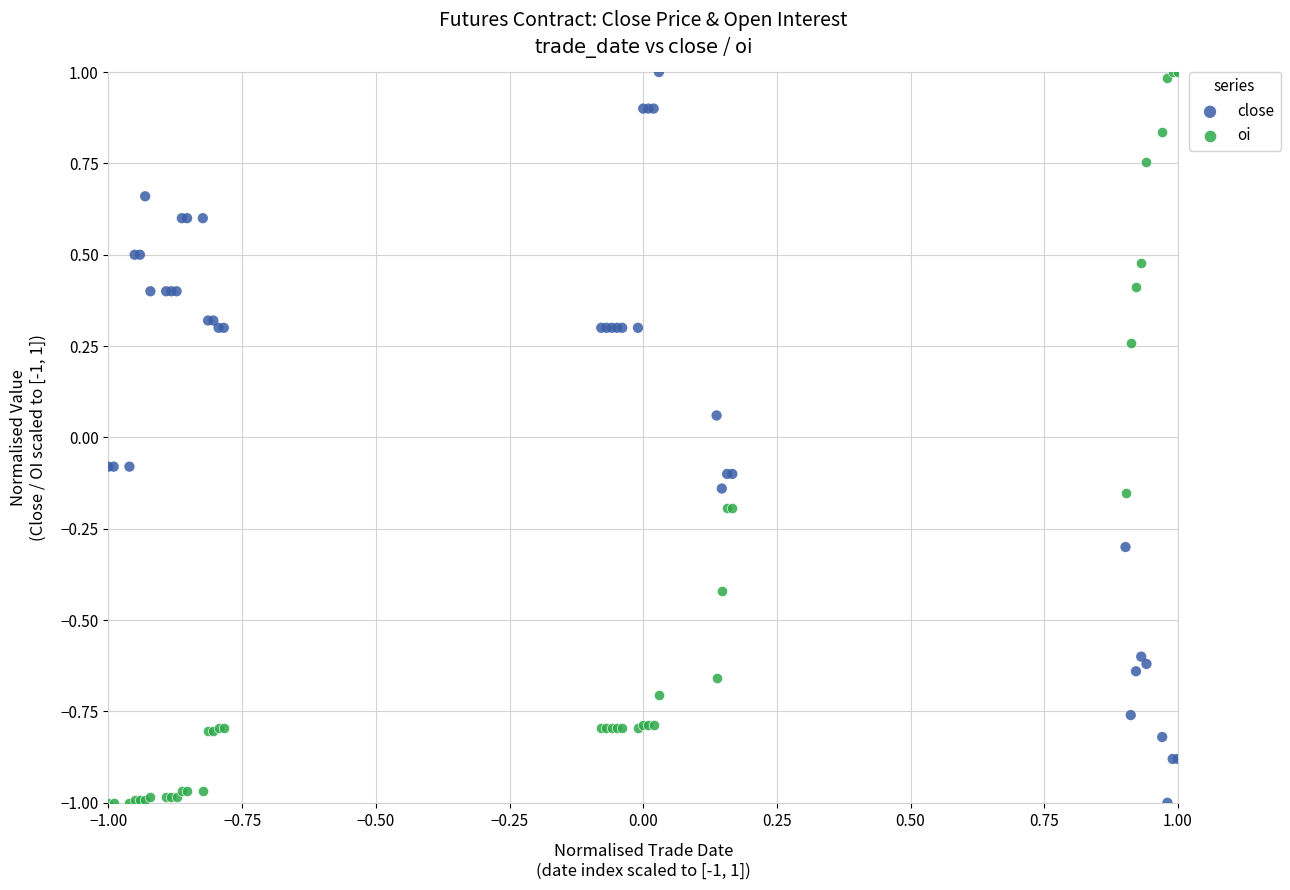

What are all the series names shown in the legend?

close, oi